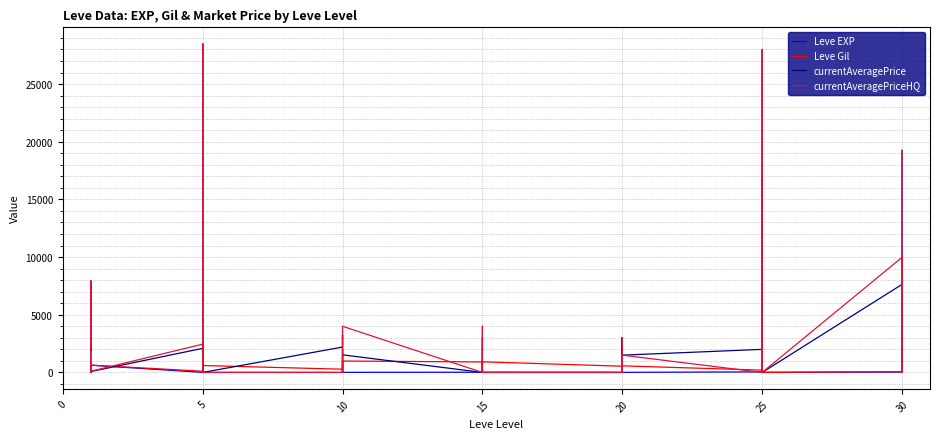

In Leve EXP, how many points are higher than both neighbors (excluding endpoints)?

12